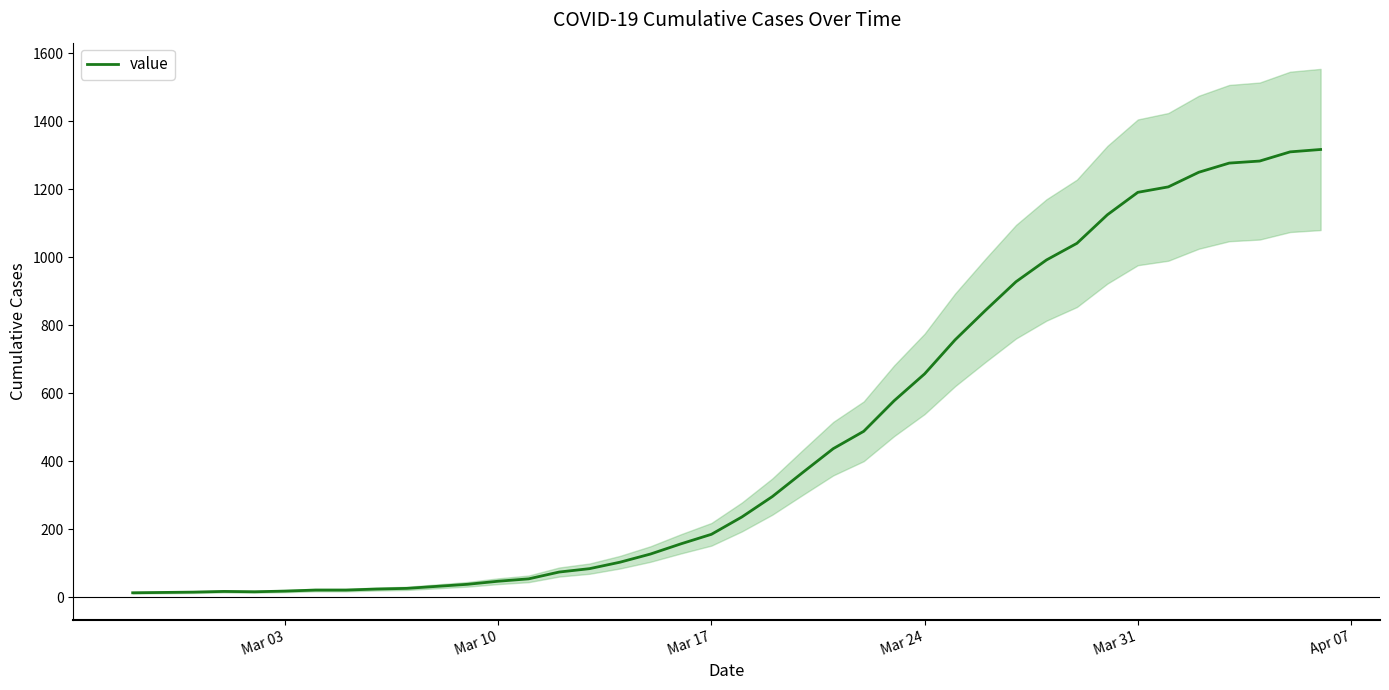

What is the difference between the maximum and minimum values?

1304